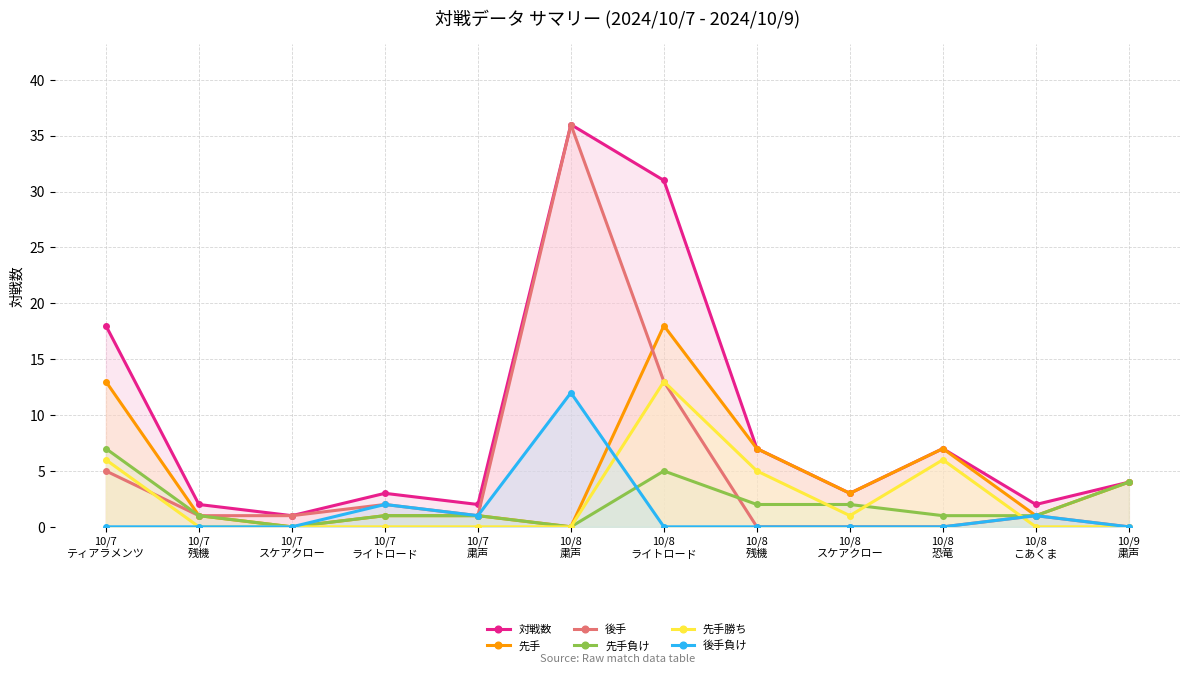

True or false: 先手勝ち and 対戦数 cross at least once.

False